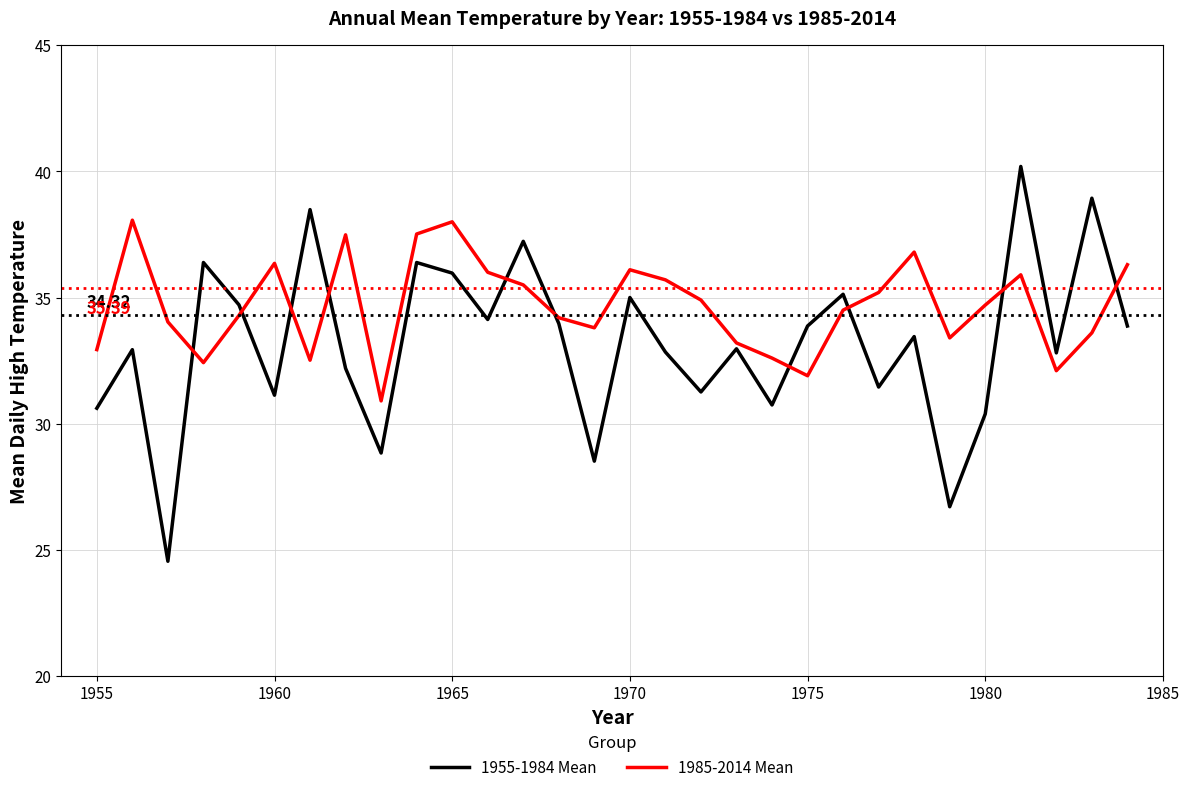

Which series has the widest spread of values?

1955-1984 Mean